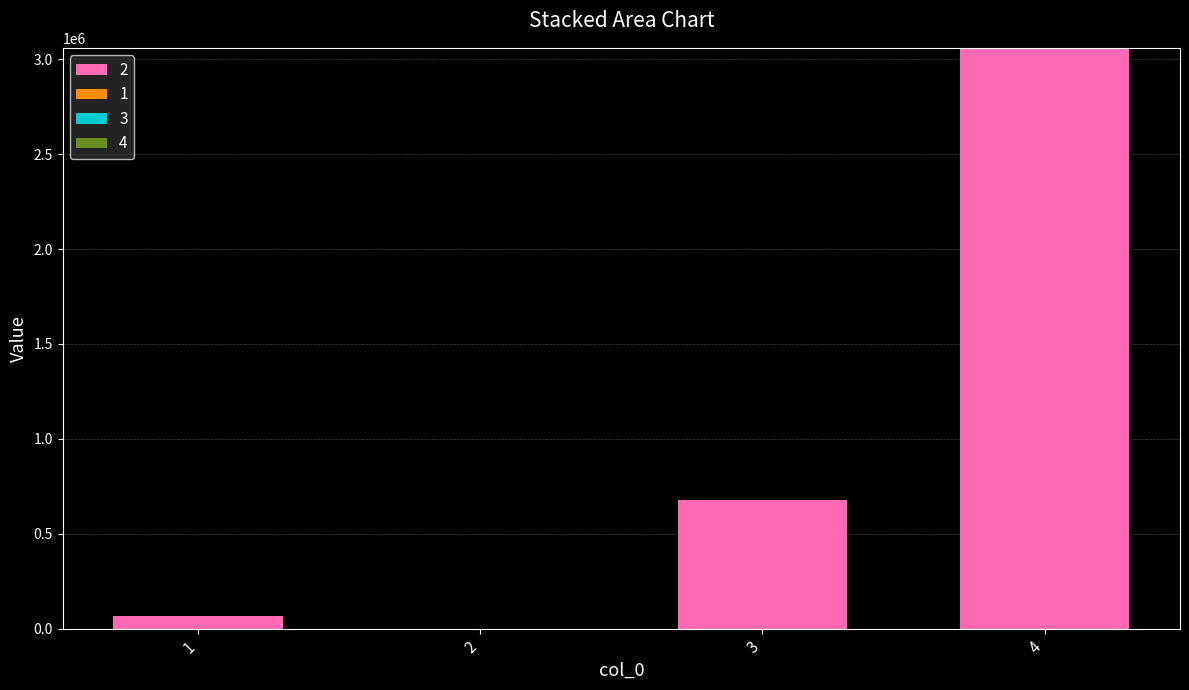

Between 1 and 2, which is larger?

1